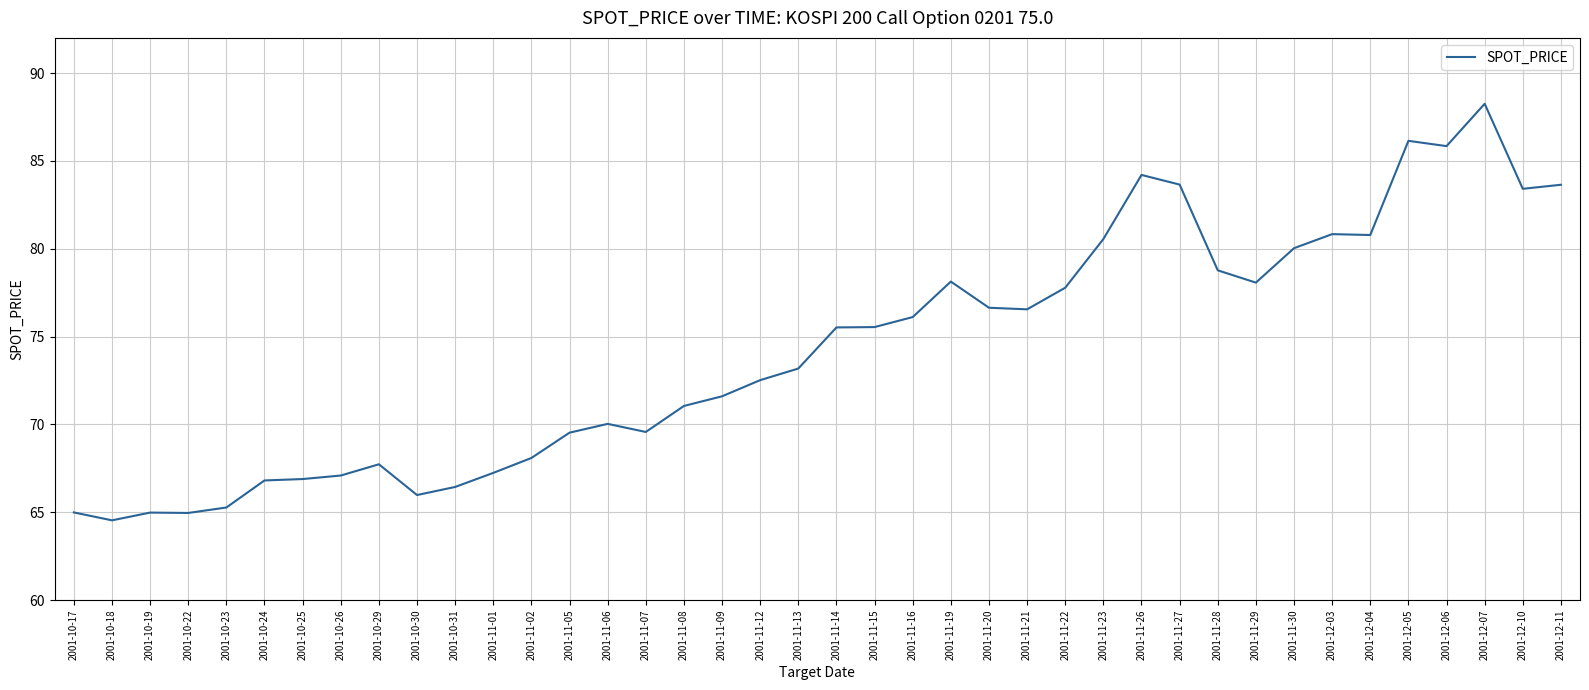

Where is the first local minimum?

2001-10-18